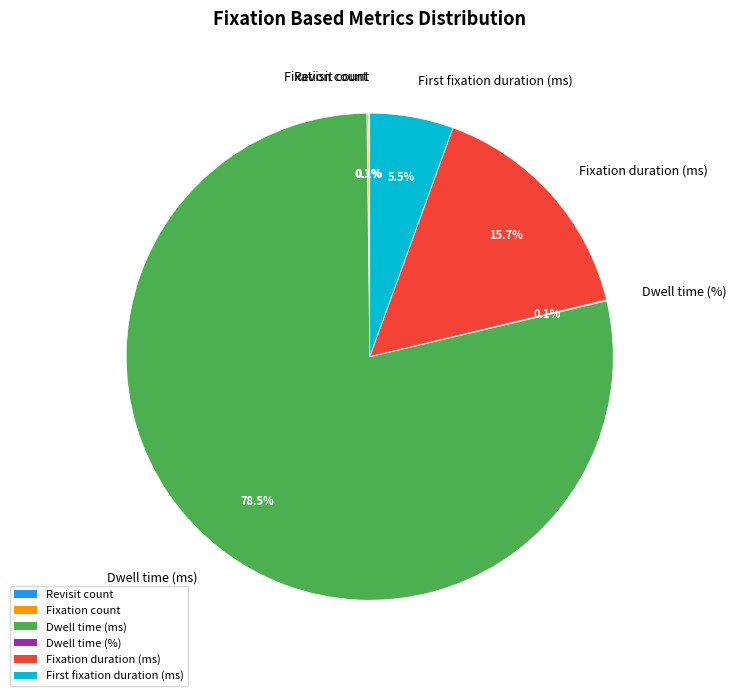

Which category has the biggest portion of the pie?

Dwell time (ms)